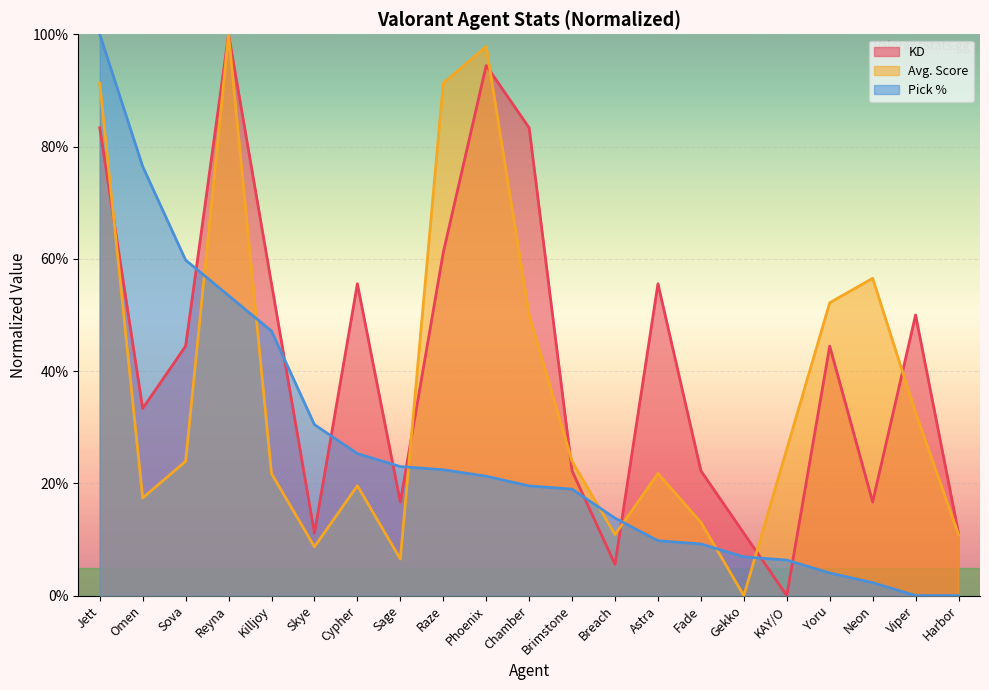

True or false: Avg. Score has more than 1 points higher than both neighbors.

True